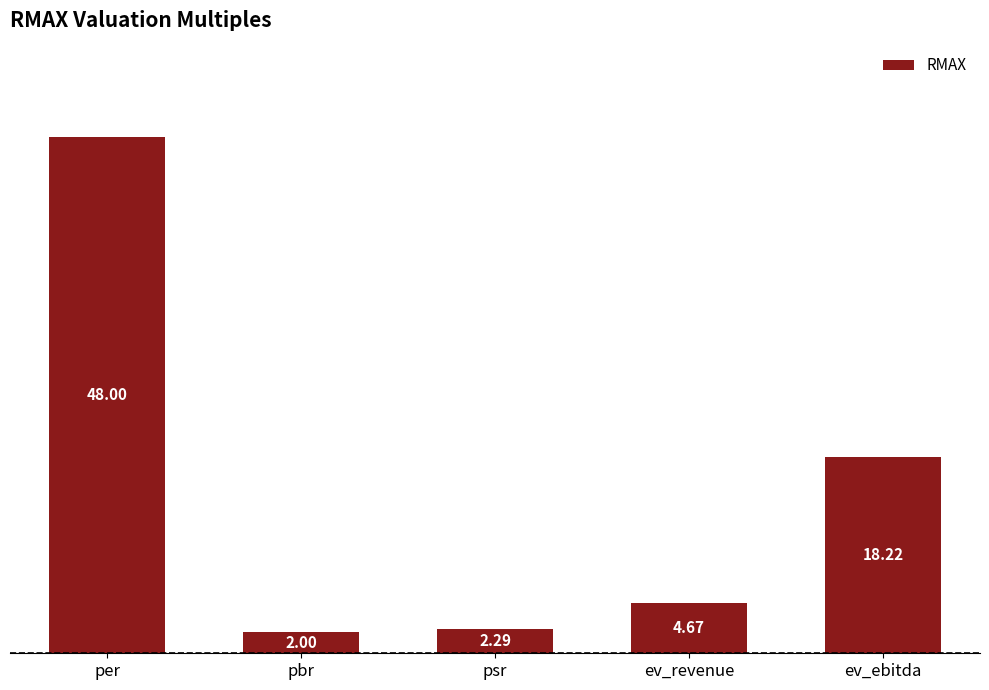

What is the greatest value displayed?

48.0